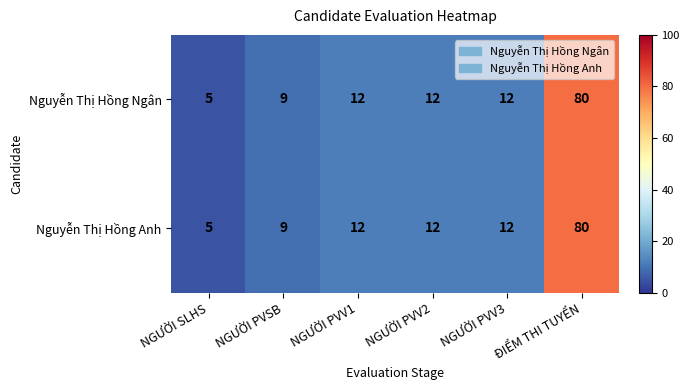

Is the value of Nguyễn Thị Hồng Ngân at NGƯỜI PVV3 greater than the value of Nguyễn Thị Hồng Anh at NGƯỜI SLHS?

Yes